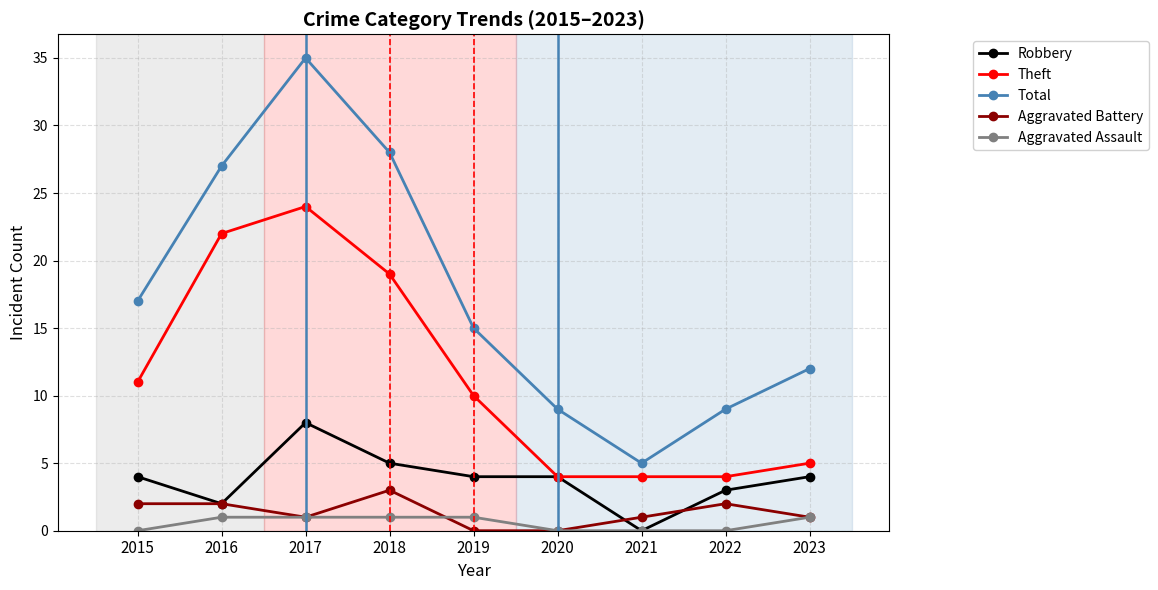

True or false: Total and Aggravated Assault intersect in this chart.

False